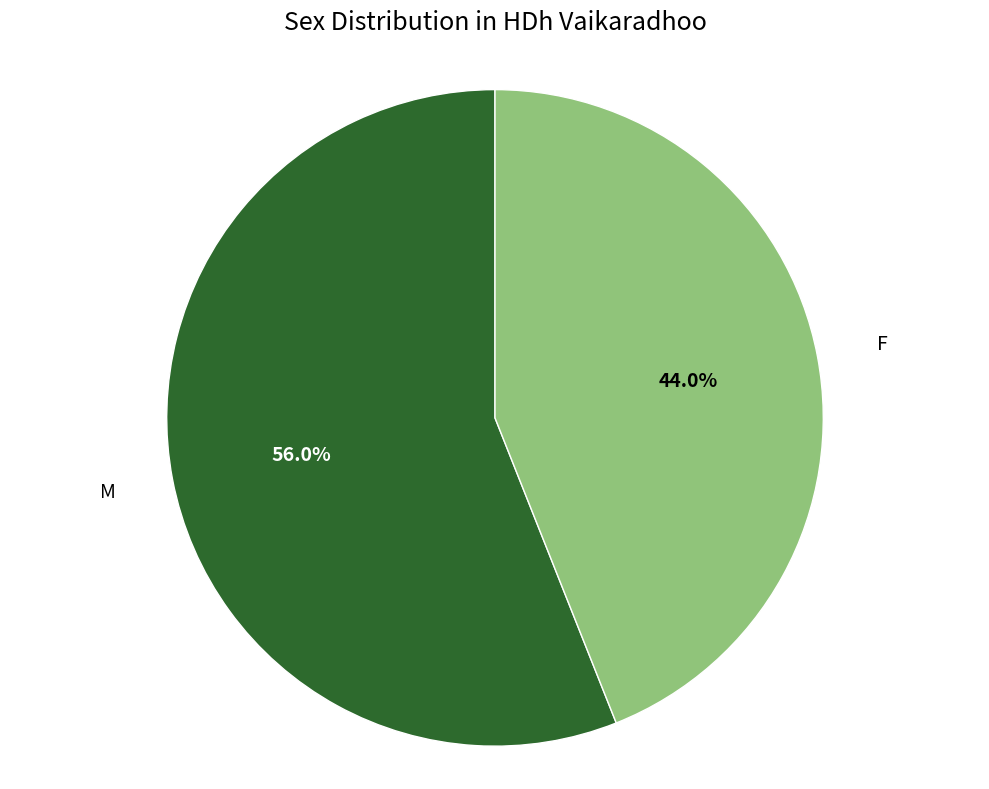

Count the number of slices in the pie.

2